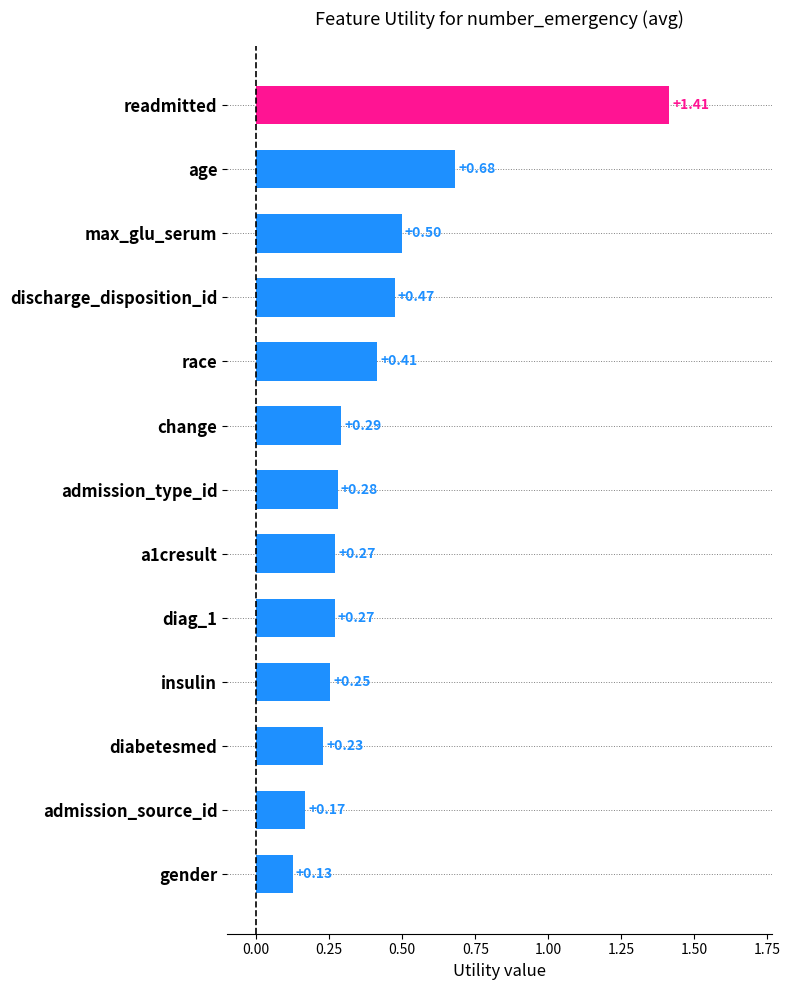

Where is the data nearest to the value 0?

gender